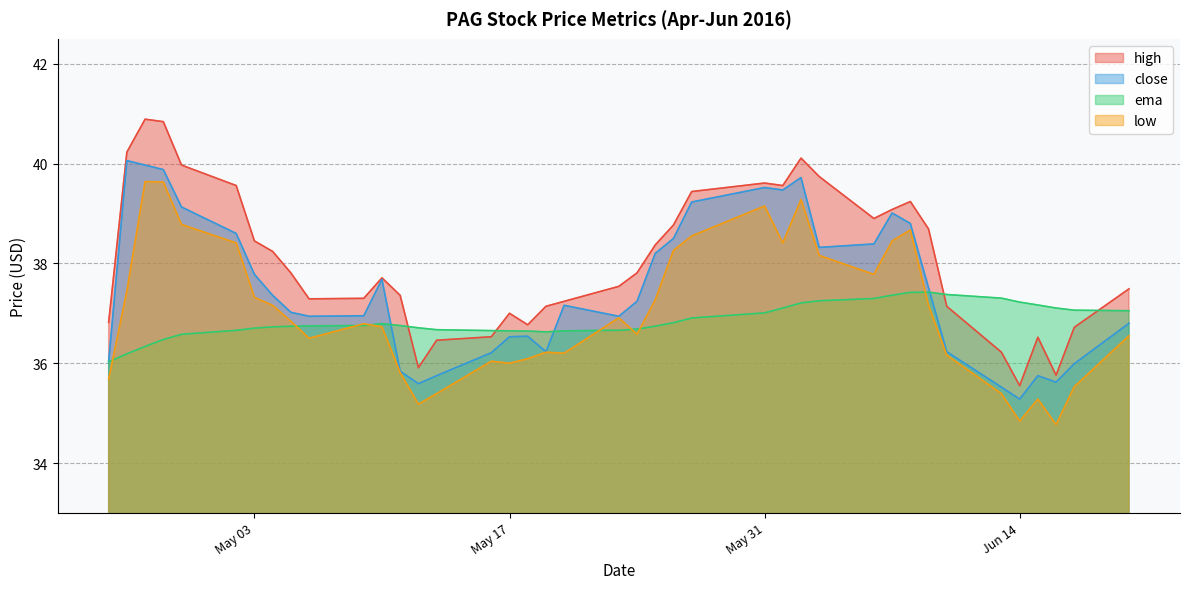

Which series changed the most between 2016-05-26 and 2016-06-09?

low